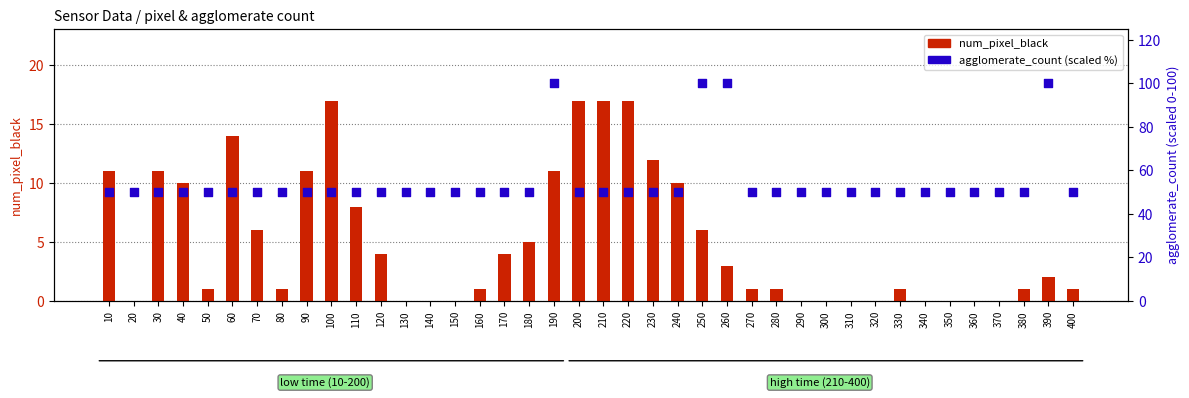

At which category is the sum across all series the highest?

190